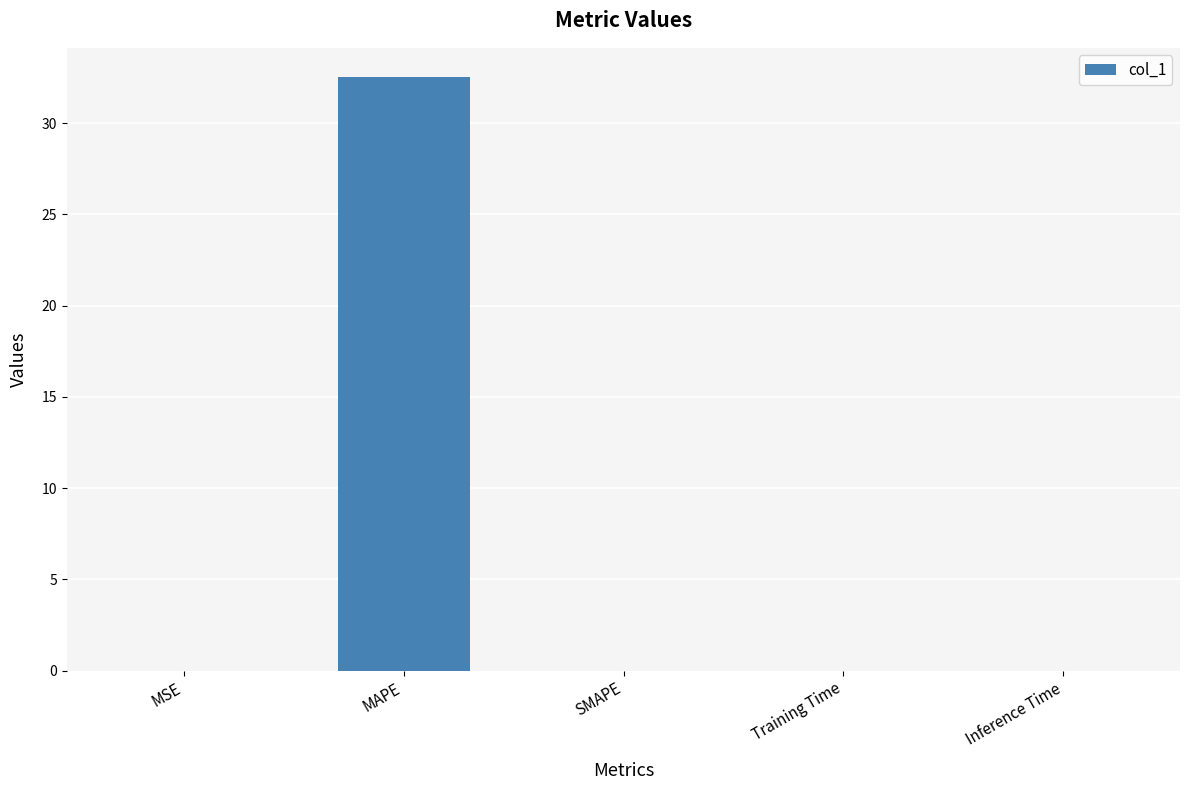

Is it true that the value at MSE is 0.0?

True